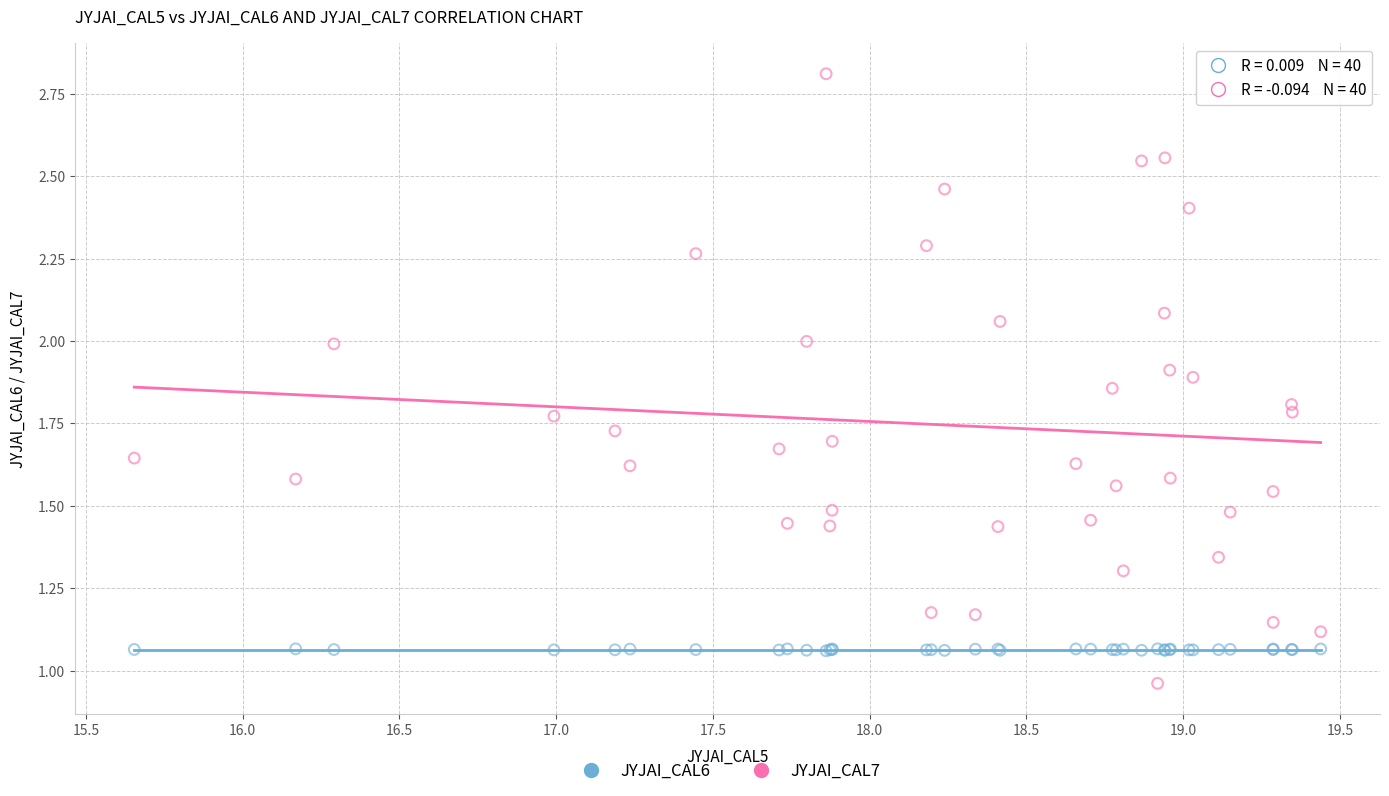

Which series reaches the minimum Y coordinate?

JYJAI_CAL7